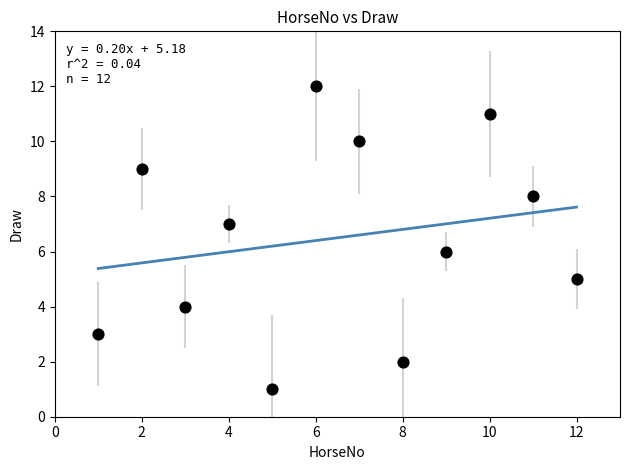

What is the range of X values (max minus min)?

11